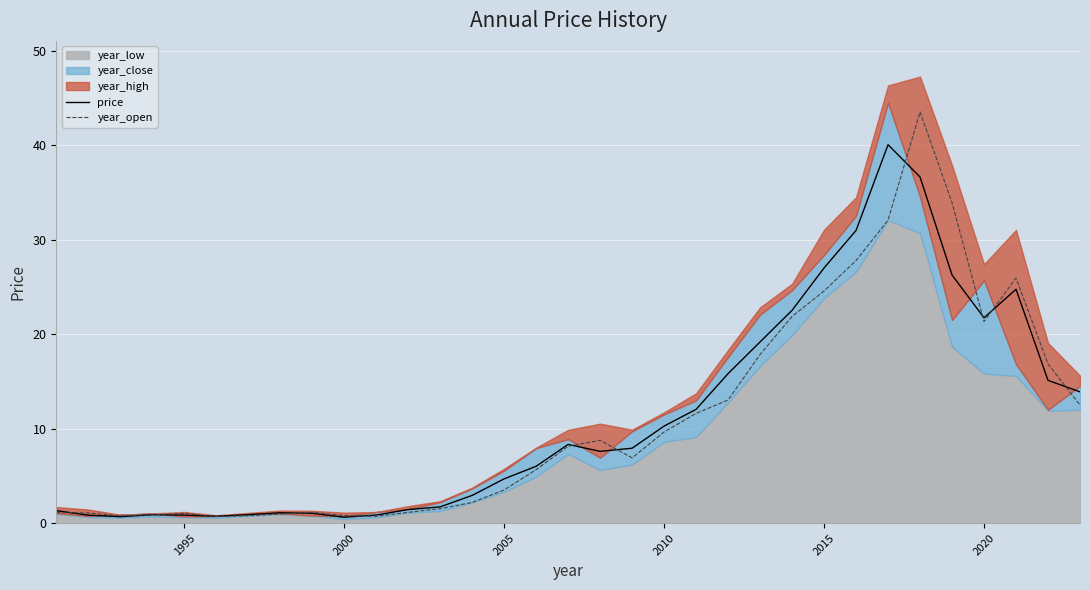

How many interior local peaks does the price series have?

5